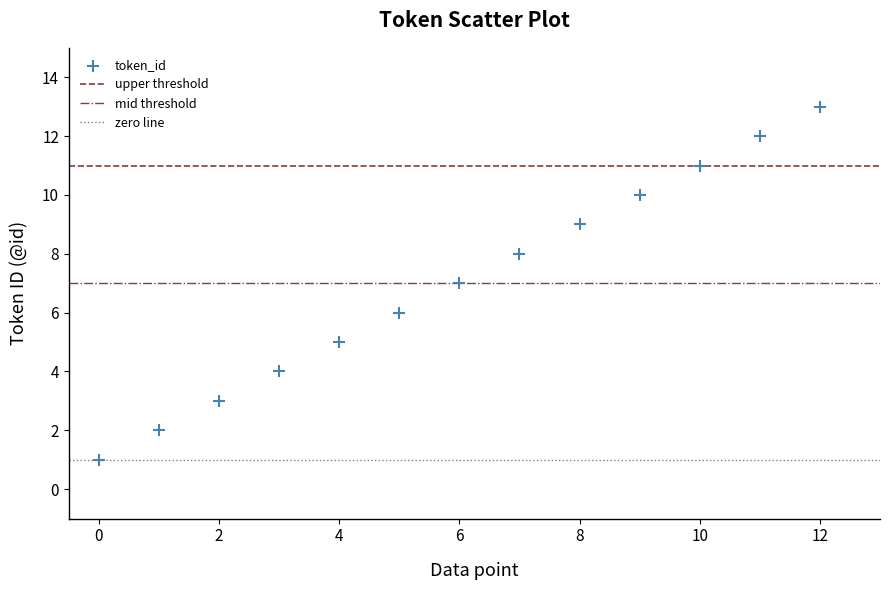

What is the range of Y values (max minus min)?

12